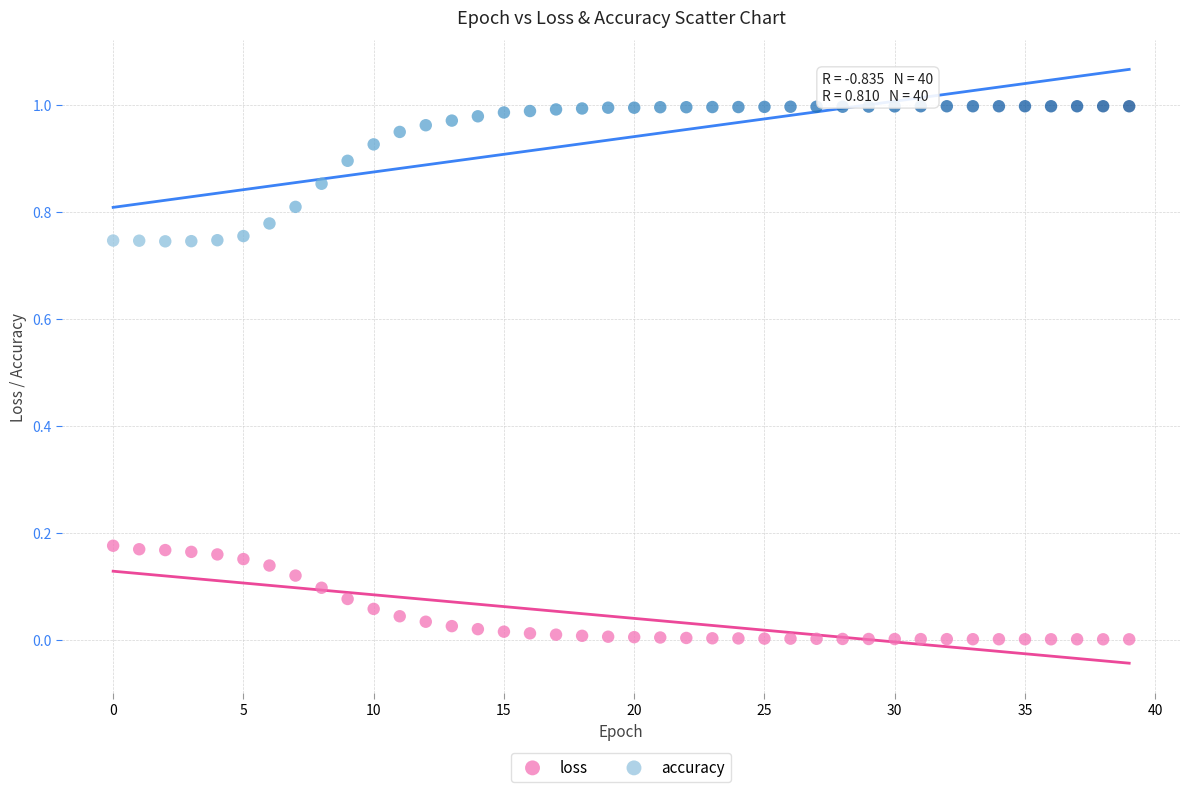

What are all the series names shown in the legend?

loss, accuracy